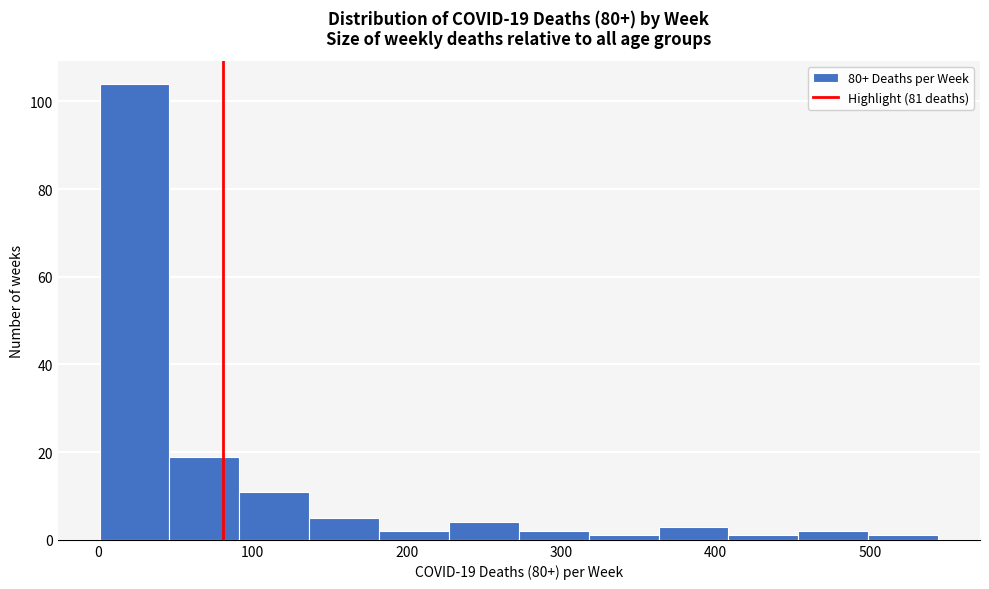

Which range on the x-axis has the tallest bar?

0 to 50